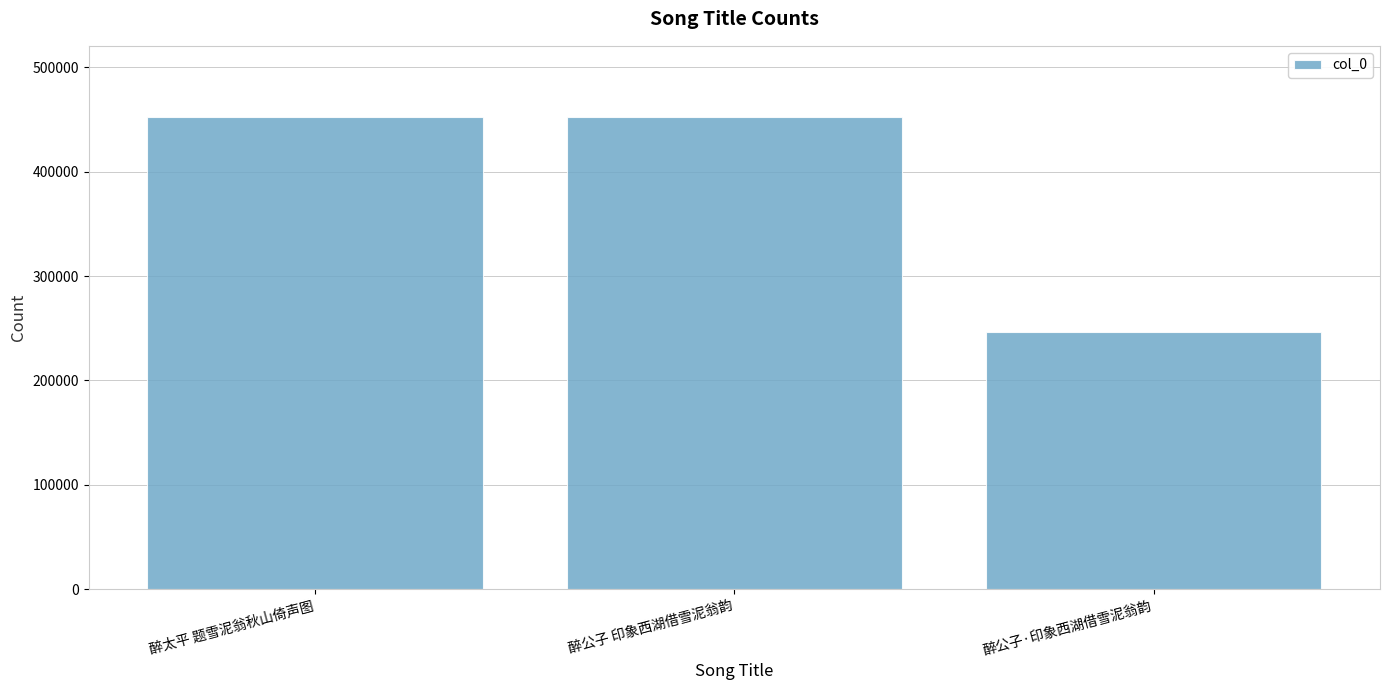

Which category has the lowest value across all series?

醉公子·印象西湖借雪泥翁韵